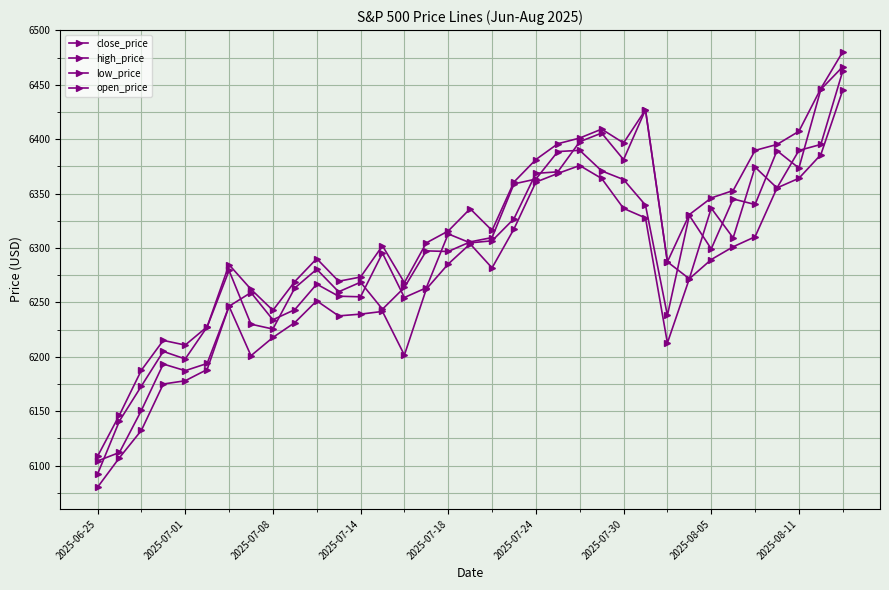

At how many categories does at least one series exceed 6448?

1